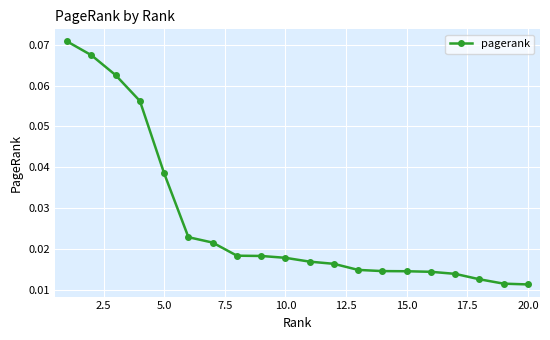

How many values are between 0 and 1?

20